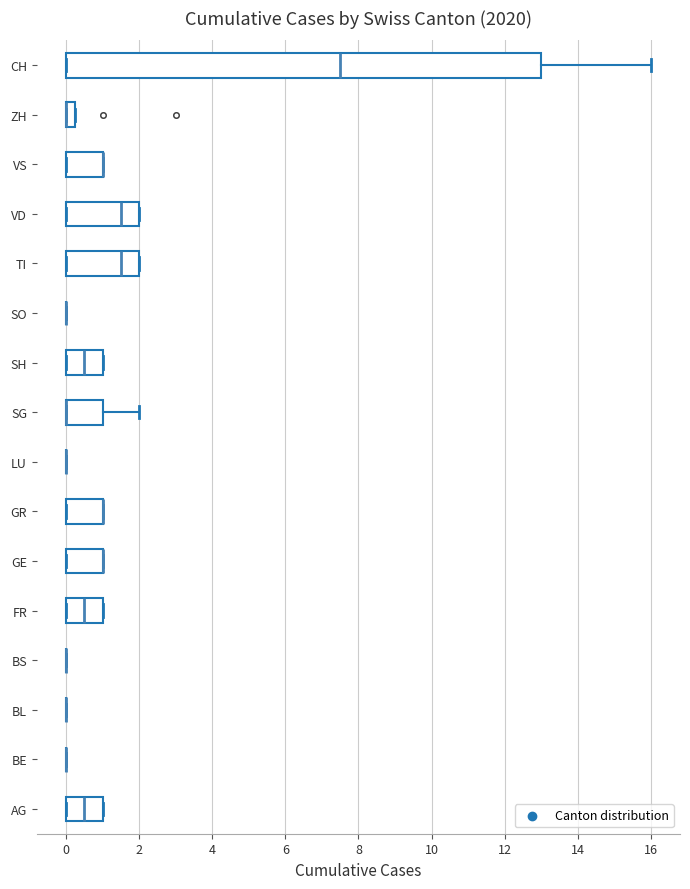

Which box is the widest, from its left edge to its right edge?

CH